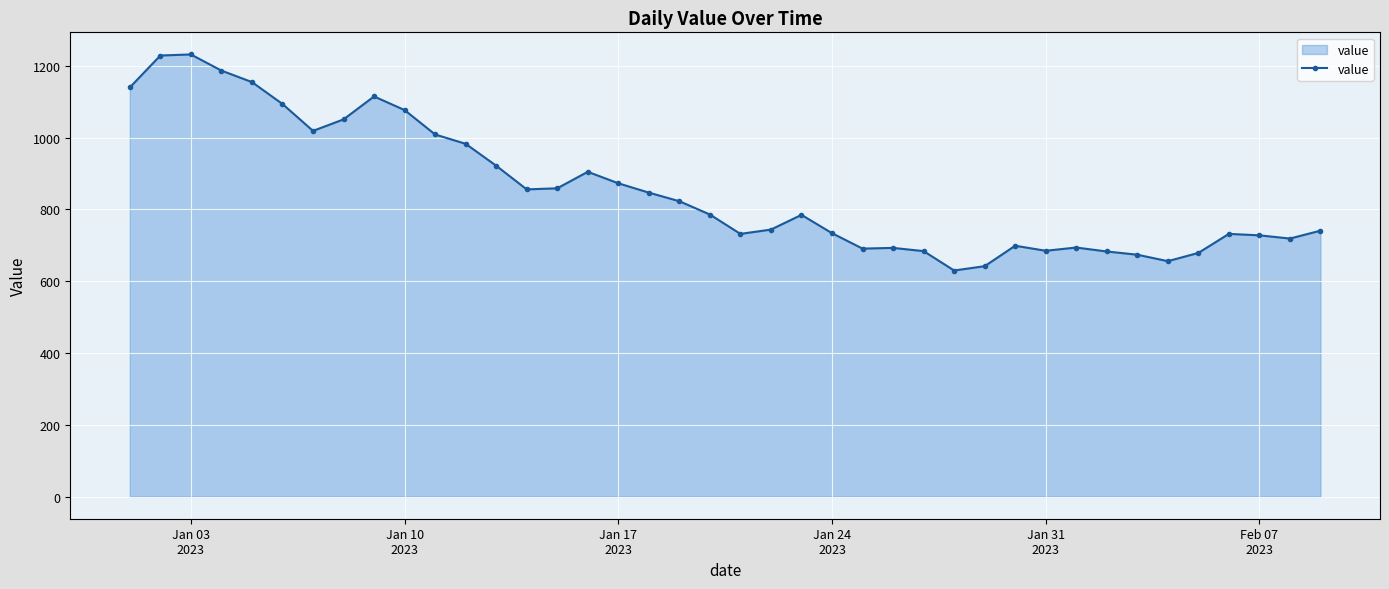

How many lines are shown in the chart?

1